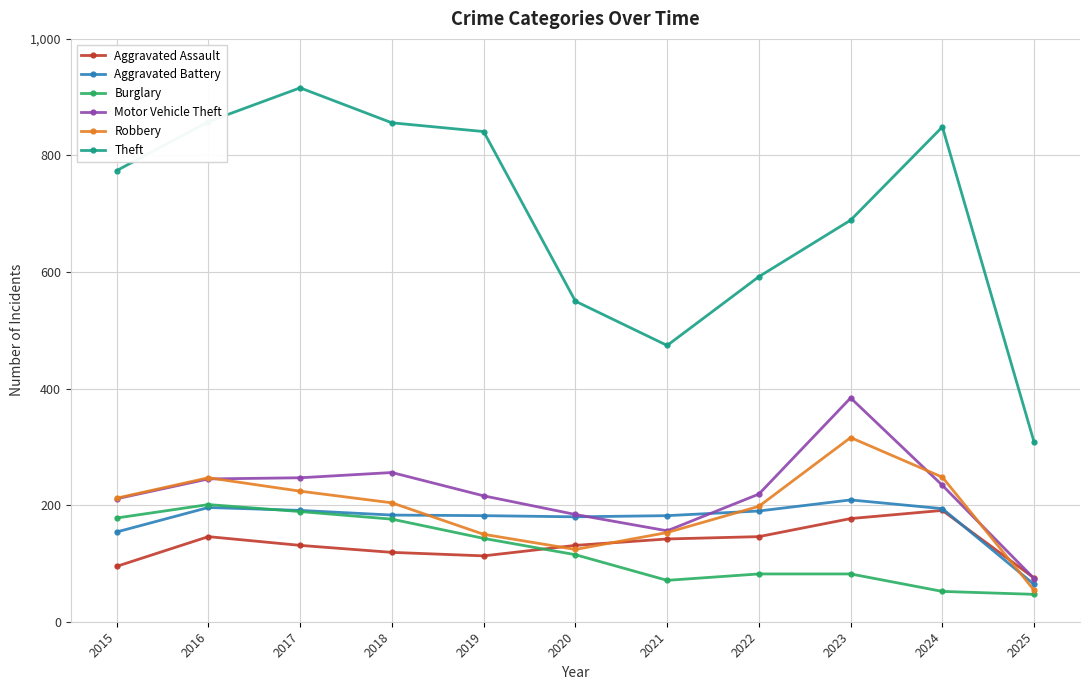

Between 2024 and 2025, which series saw the biggest shift?

Theft